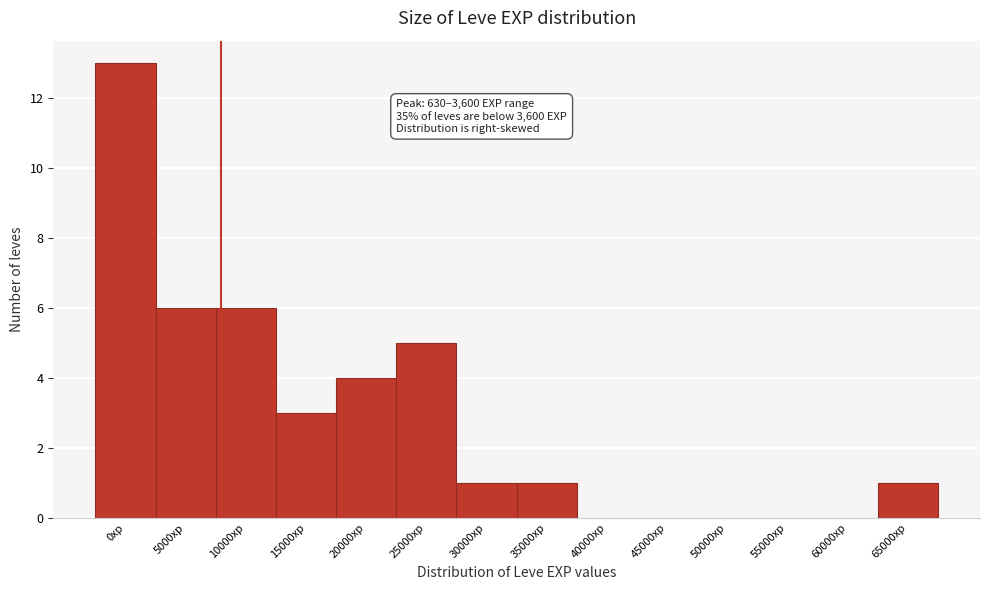

Reading right to left, extract all data points from this chart.

65000xp=1	60000xp=0	55000xp=0	50000xp=0	45000xp=0	40000xp=0	35000xp=1	30000xp=1	25000xp=5	20000xp=4	15000xp=3	10000xp=6	5000xp=6	0xp=13